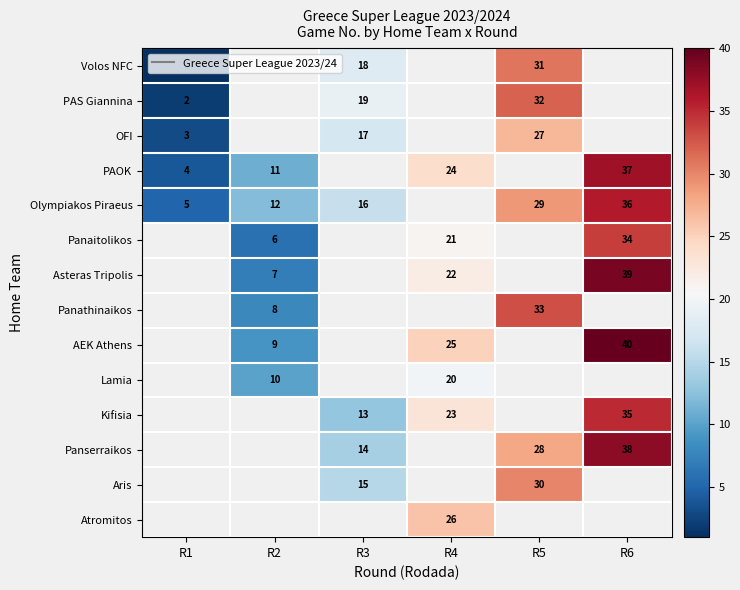

Is the value of Aris at R5 greater than the value of PAS Giannina at R1?

Yes